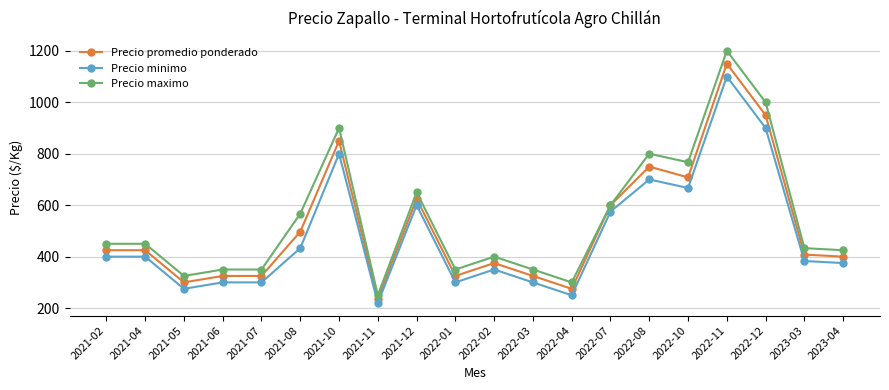

True or false: Precio promedio ponderado has more than 1 points higher than both neighbors.

True